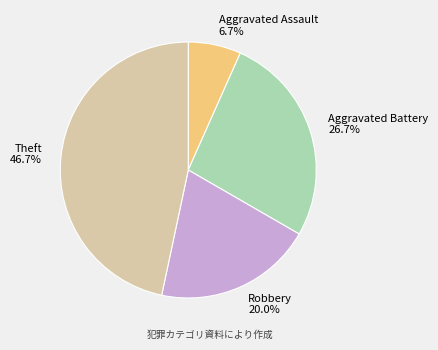

To the nearest percent, what is the average slice percentage?

25%